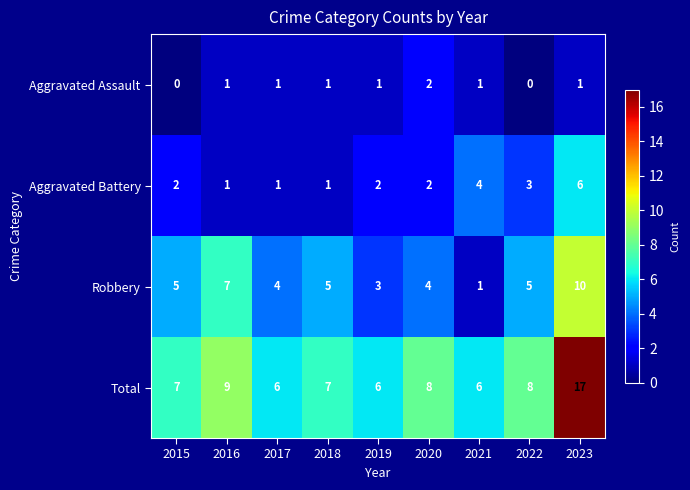

Rank the series by their maximum value, from lowest to highest.

Aggravated Assault, Aggravated Battery, Robbery, Total